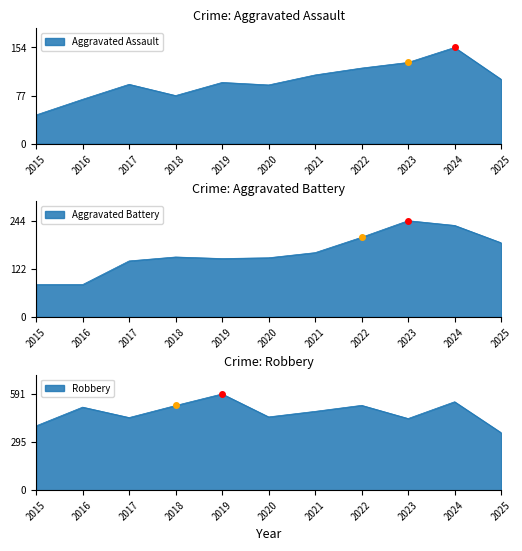

True or false: Robbery and Aggravated Assault cross at least once.

False